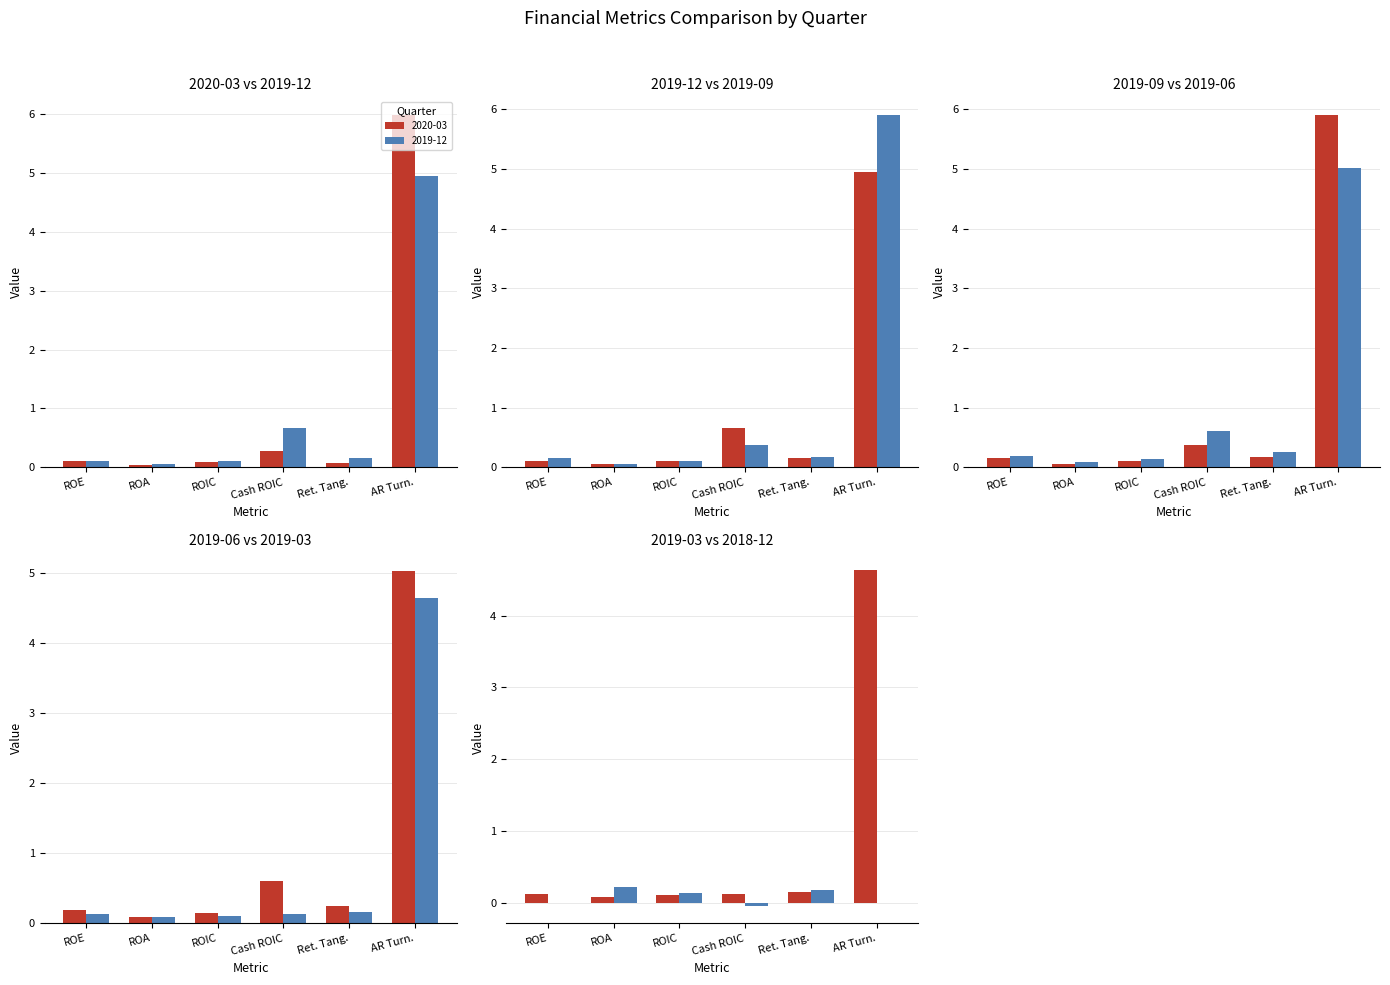

Between Ret. Tang. and AR Turn., which series saw the biggest shift?

2020-03-31